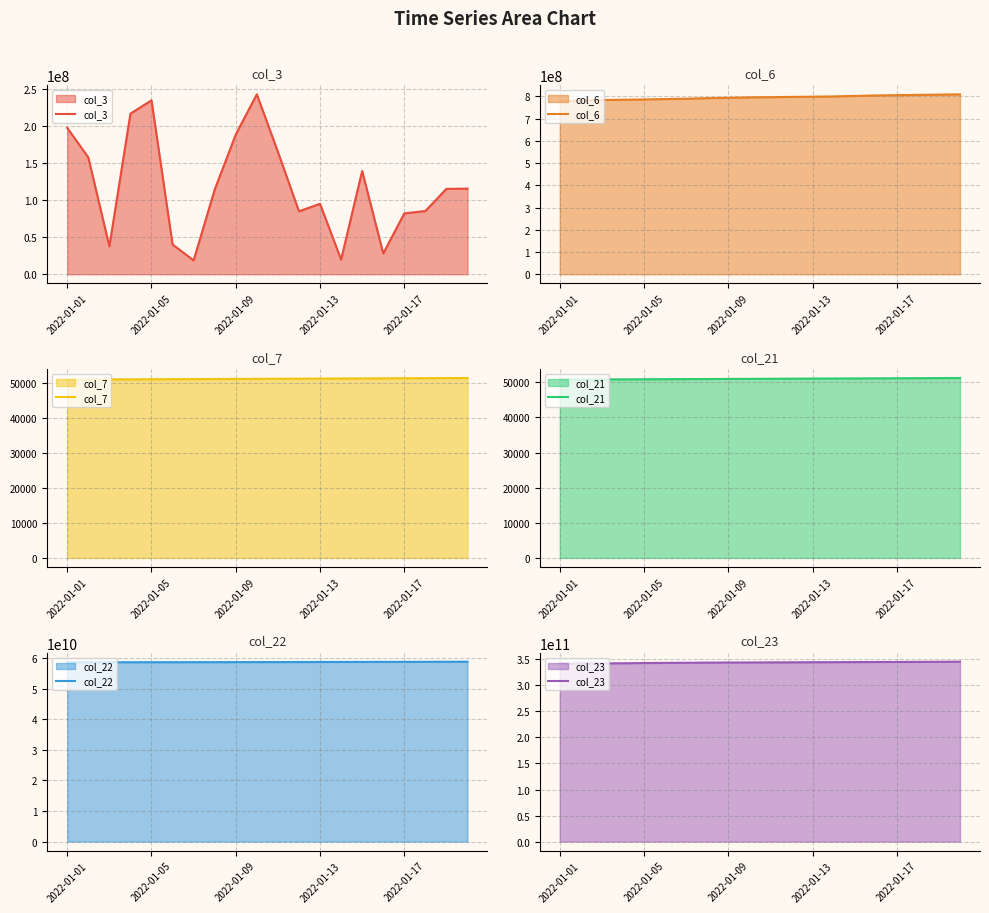

The value of col_23 at 2022-01-17 is 513221687912. True or false?

False